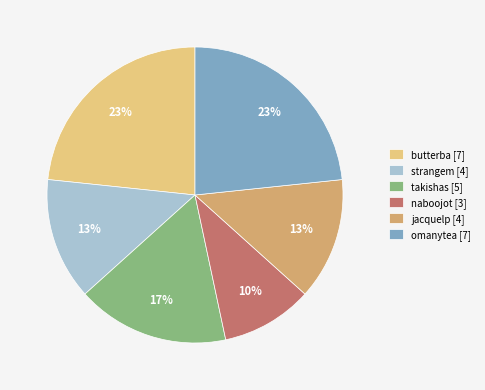

What is the smallest slice in the pie chart?

naboojot